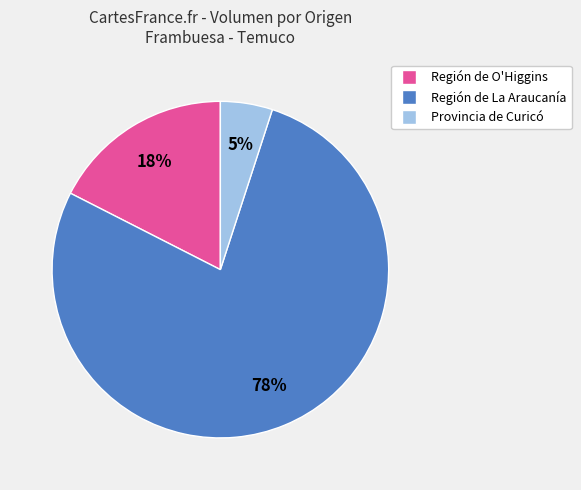

Between Región de La Araucanía and Región de O'Higgins, which is larger?

Región de La Araucanía